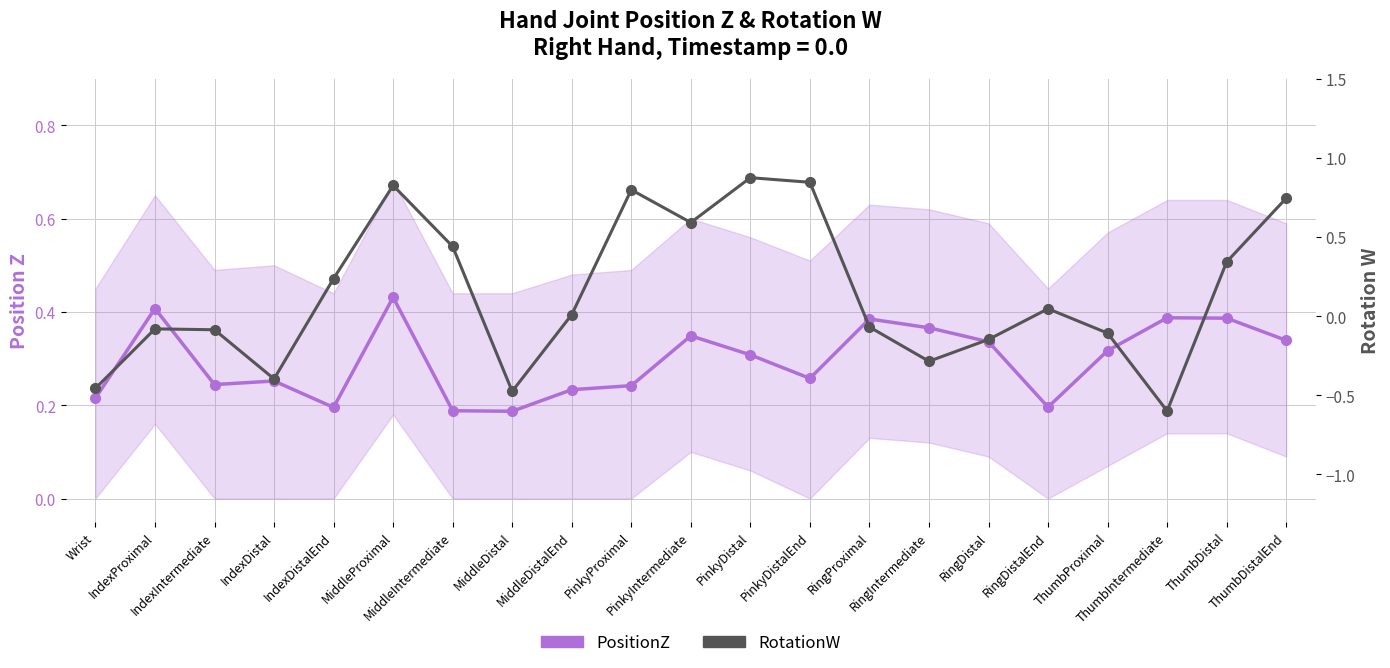

True or false: RotationW (secondary) has more than 2 interior local peaks.

True